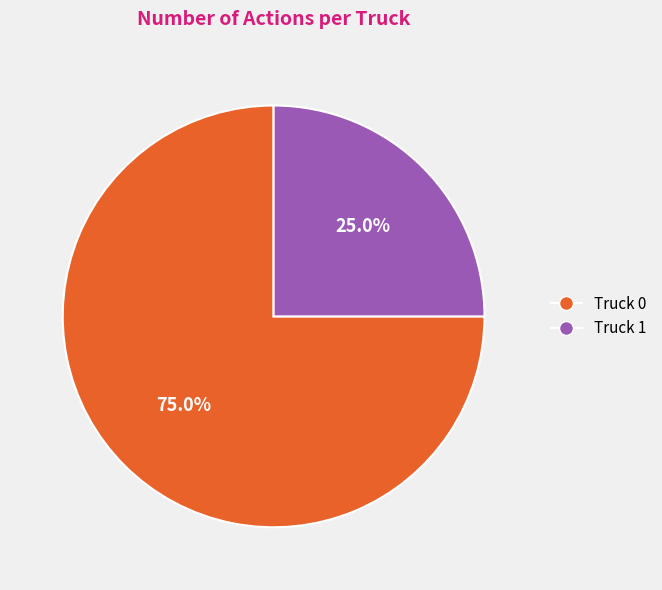

Do Truck 1 and Truck 0 together represent more than half of the pie?

Yes